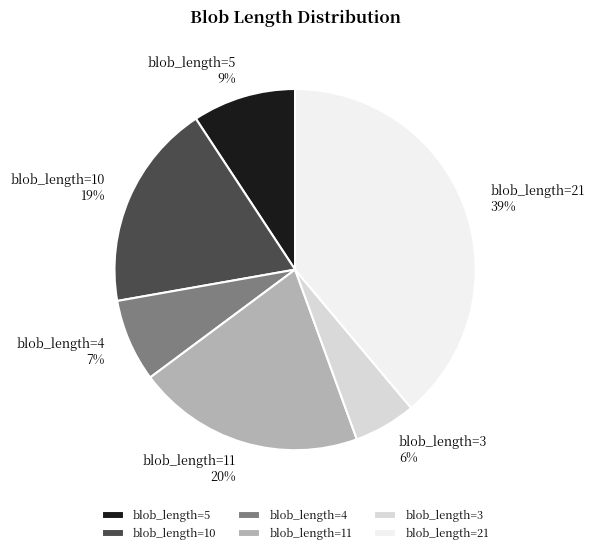

True or false: blob_length=4 accounts for 7% of the total.

True